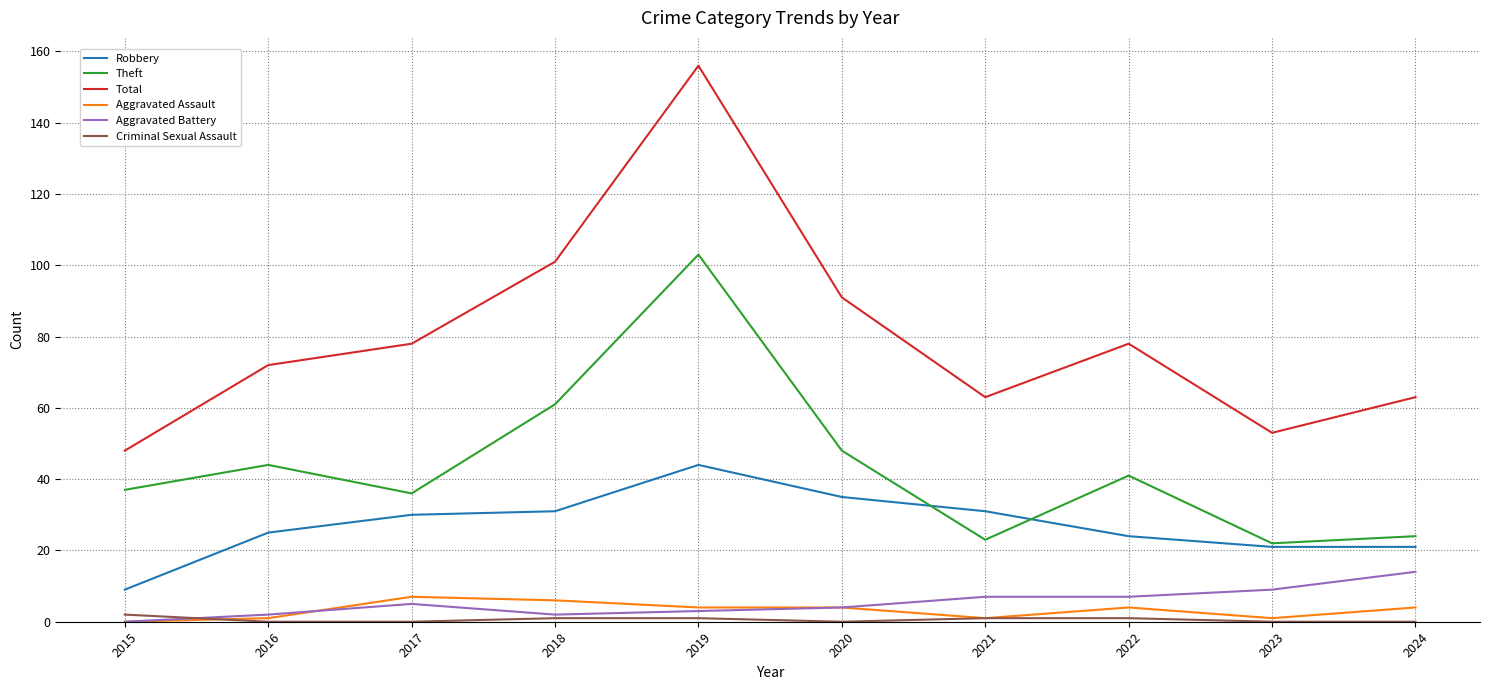

What are all the series names shown in the legend?

Robbery, Theft, Total, Aggravated Assault, Aggravated Battery, Criminal Sexual Assault